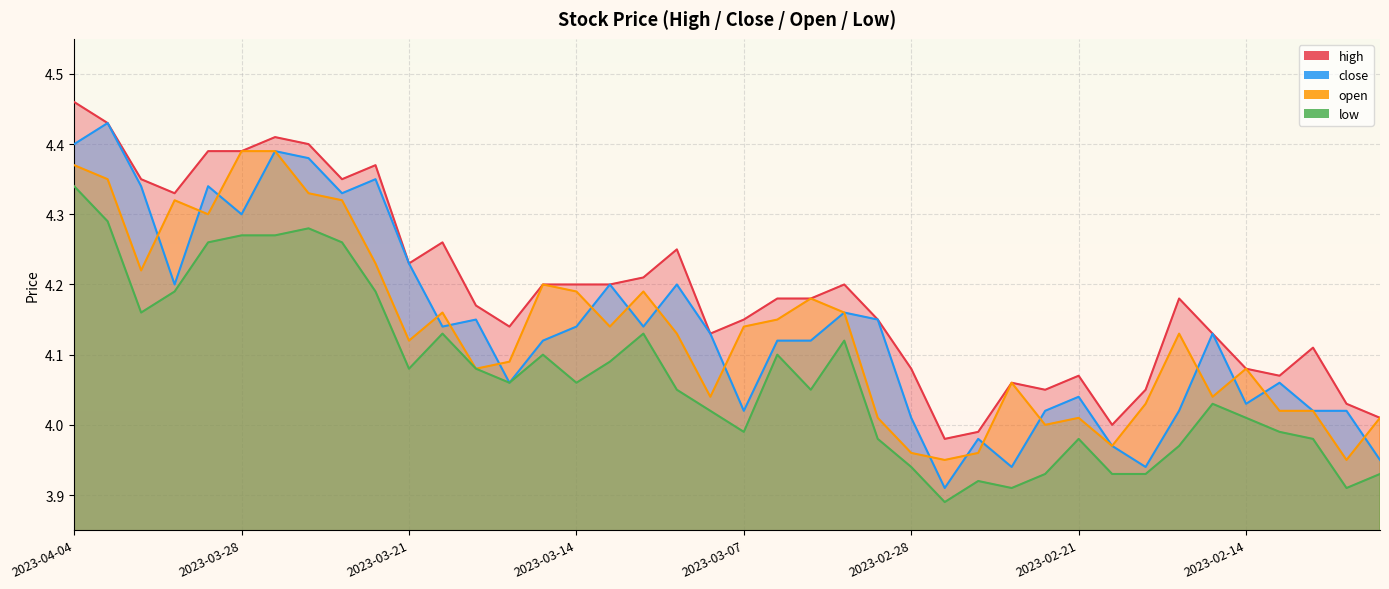

Where is the first local maximum for low?

2023-03-24